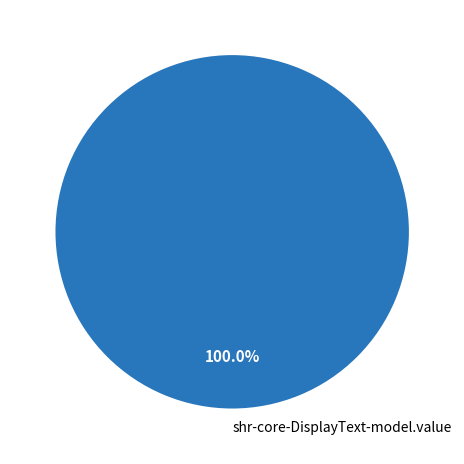

Rank the categories by value from lowest to highest.

shr-core-DisplayText-model.value